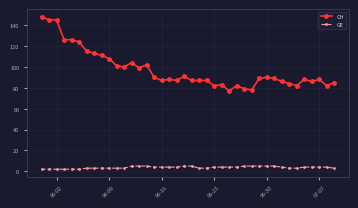

Reading left to right, list all the values displayed in this chart.

CH: 148	145	145	126	126	124	115	113	111	108	101	100	104	99	102	90	87	88	87	91	87	87	87	82	83	77	82	79	78	89	90	89	86	84	82	88	86	88	82	85
GE: 2	2	2	2	2	2	3	3	3	3	3	3	5	5	5	4	4	4	4	5	5	3	3	4	4	4	4	5	5	5	5	5	4	3	3	4	4	4	4	3